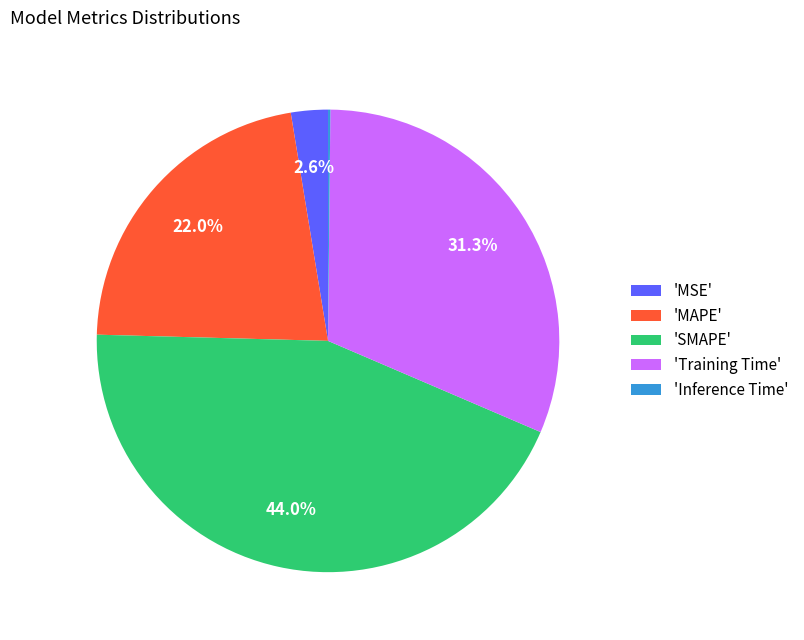

Which has a higher value, 'SMAPE' or 'MAPE'?

'SMAPE'